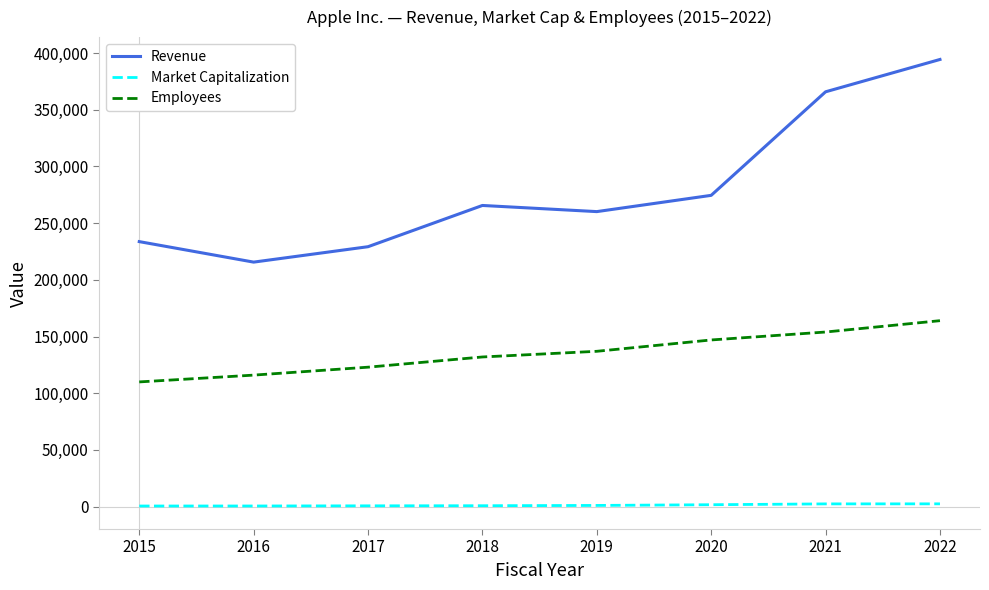

What is the sum of the Market Capitalization values at 2015 and 2022?

3070